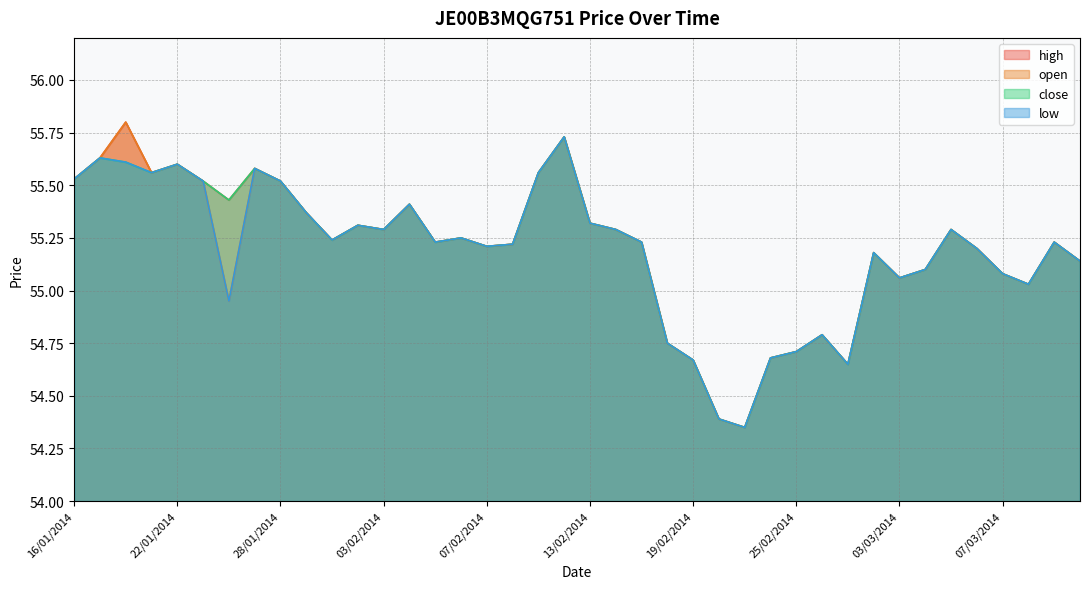

What is the label of the 1st point from the right?

12/03/2014